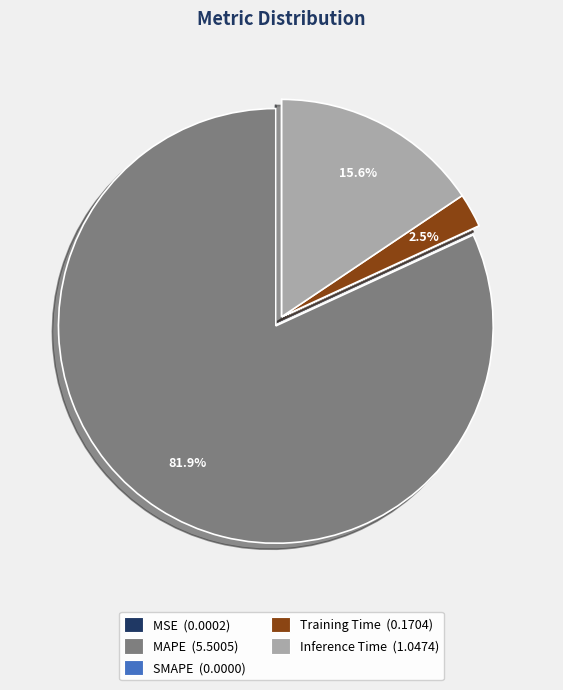

Between Inference Time and MAPE, which is larger?

MAPE